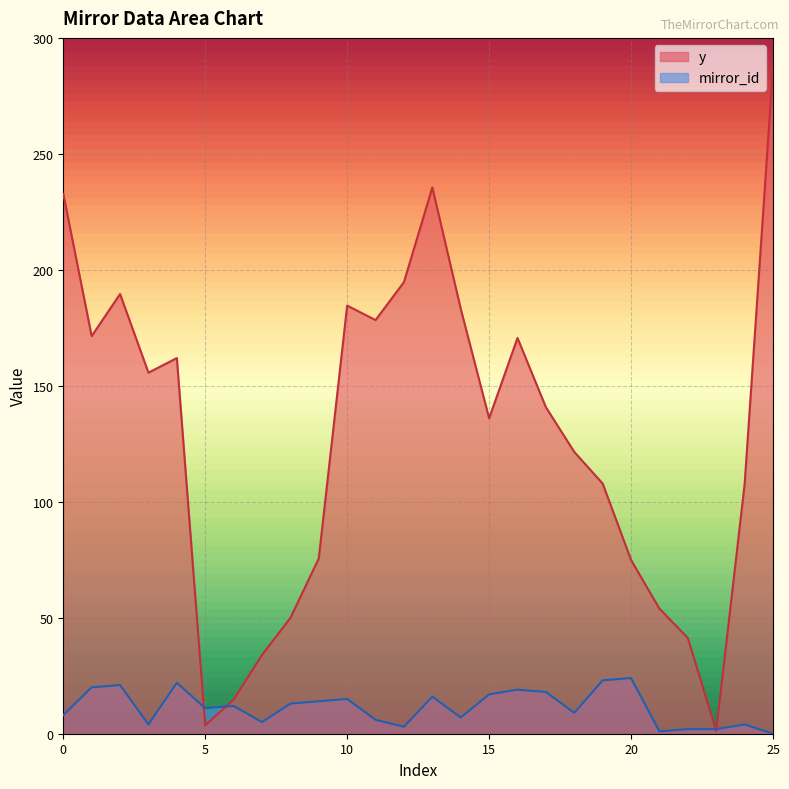

At which category does the chart reach its peak across all series?

25